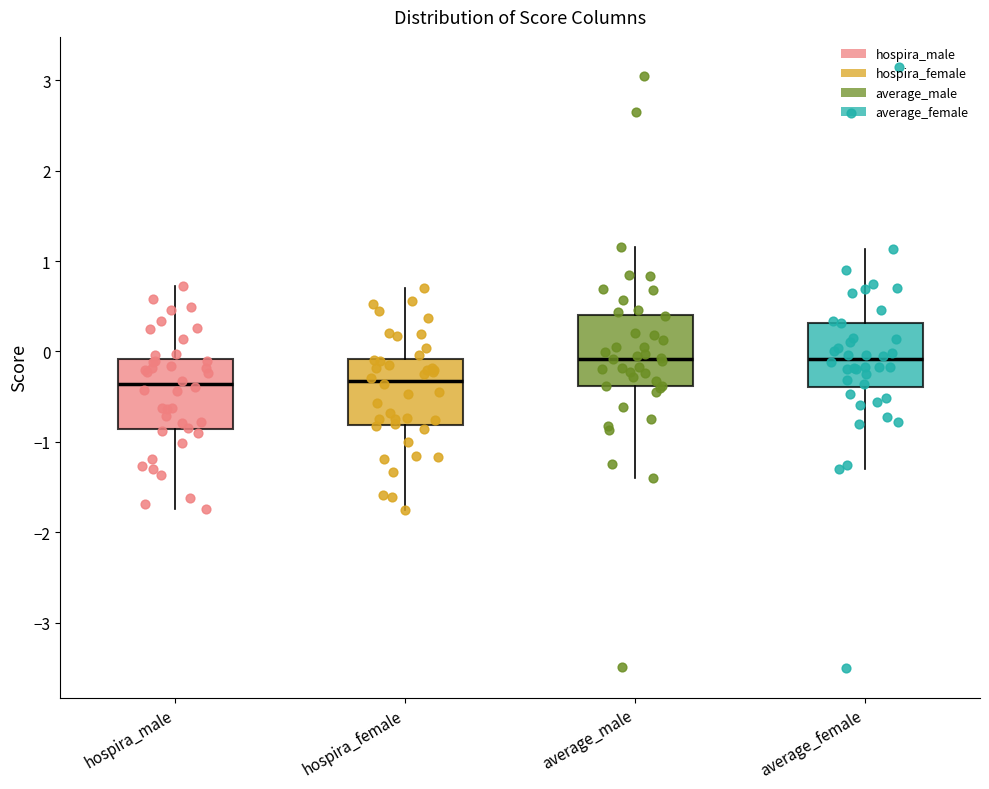

Where does the lower whisker of the box for hospira_female end on the y-axis? The values are not printed on the chart, so give them approximately, as read against the axis.

-1.8